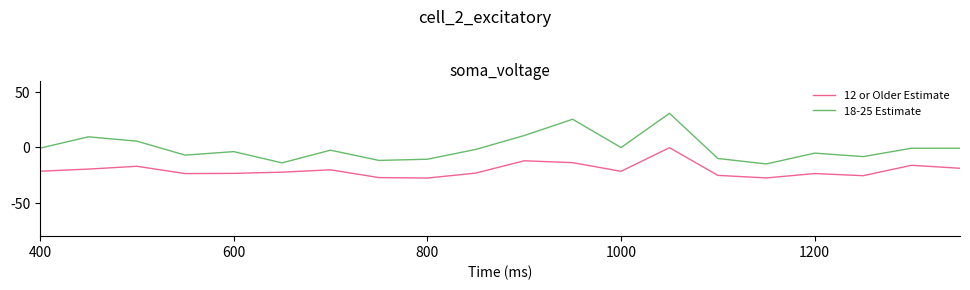

Rank the series by their maximum value, from lowest to highest.

12 or Older Estimate, 18-25 Estimate